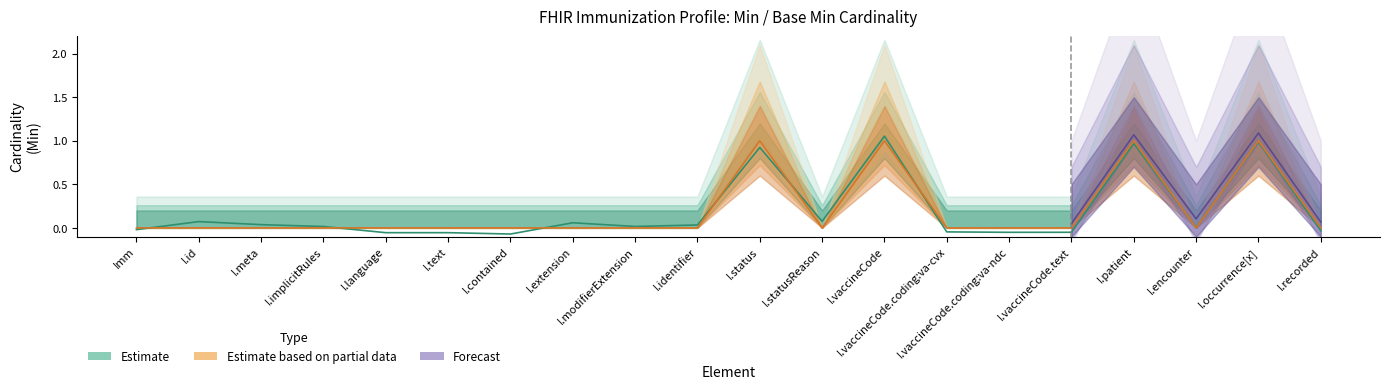

What are all the series names shown in the legend?

Estimate, Estimate based on partial data, Forecast